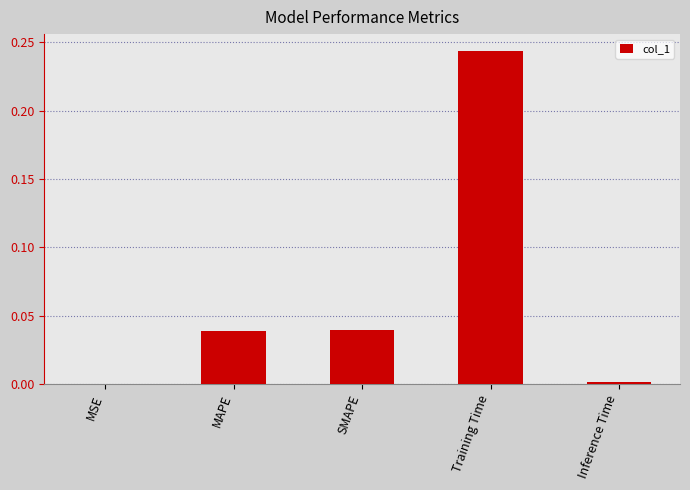

Which category has the highest value across all series?

Training Time